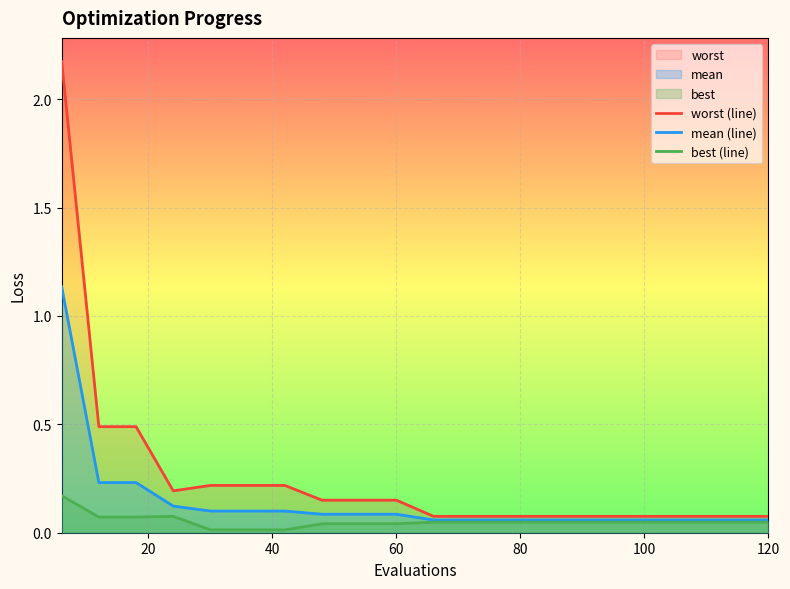

Which series has the largest total across all categories?

worst (line)